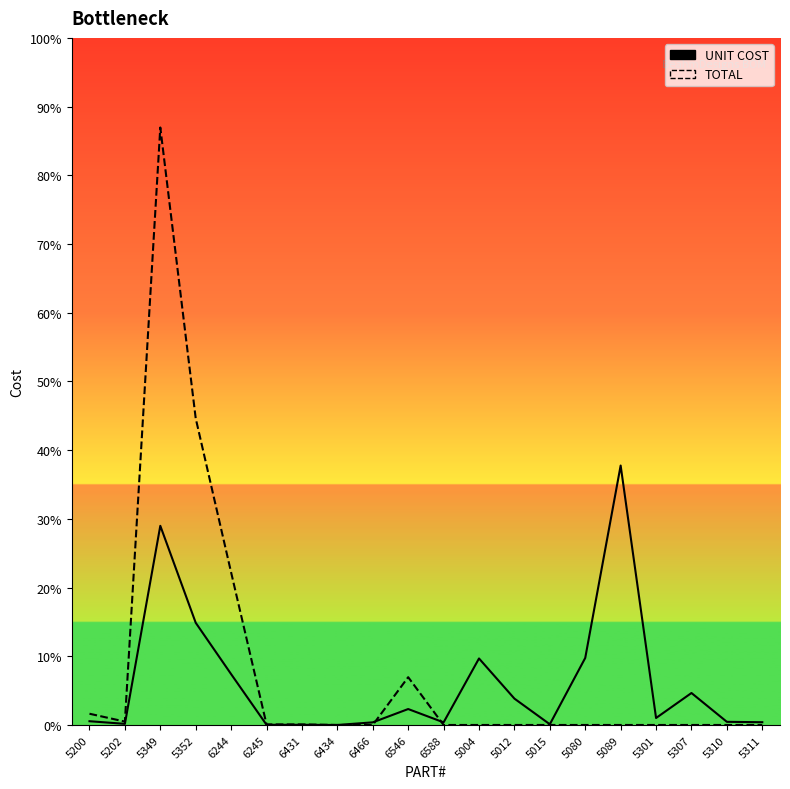

Where does the UNIT COST series first go above 2?

5349